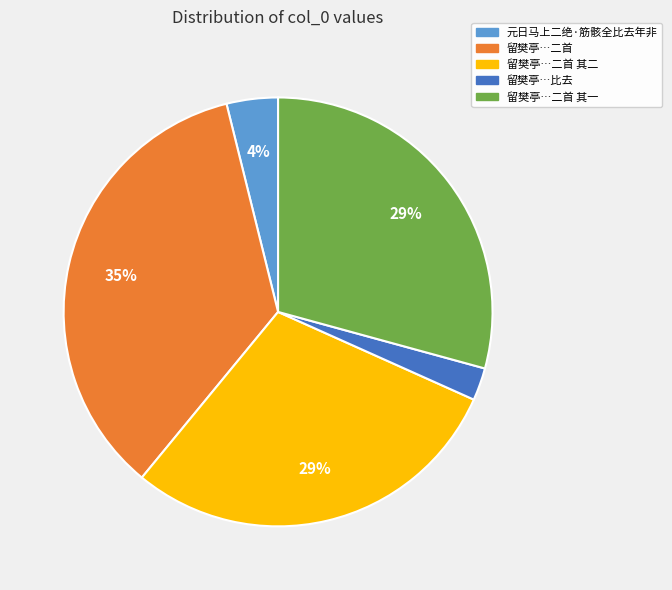

To the nearest percent, what is the average slice percentage?

20%